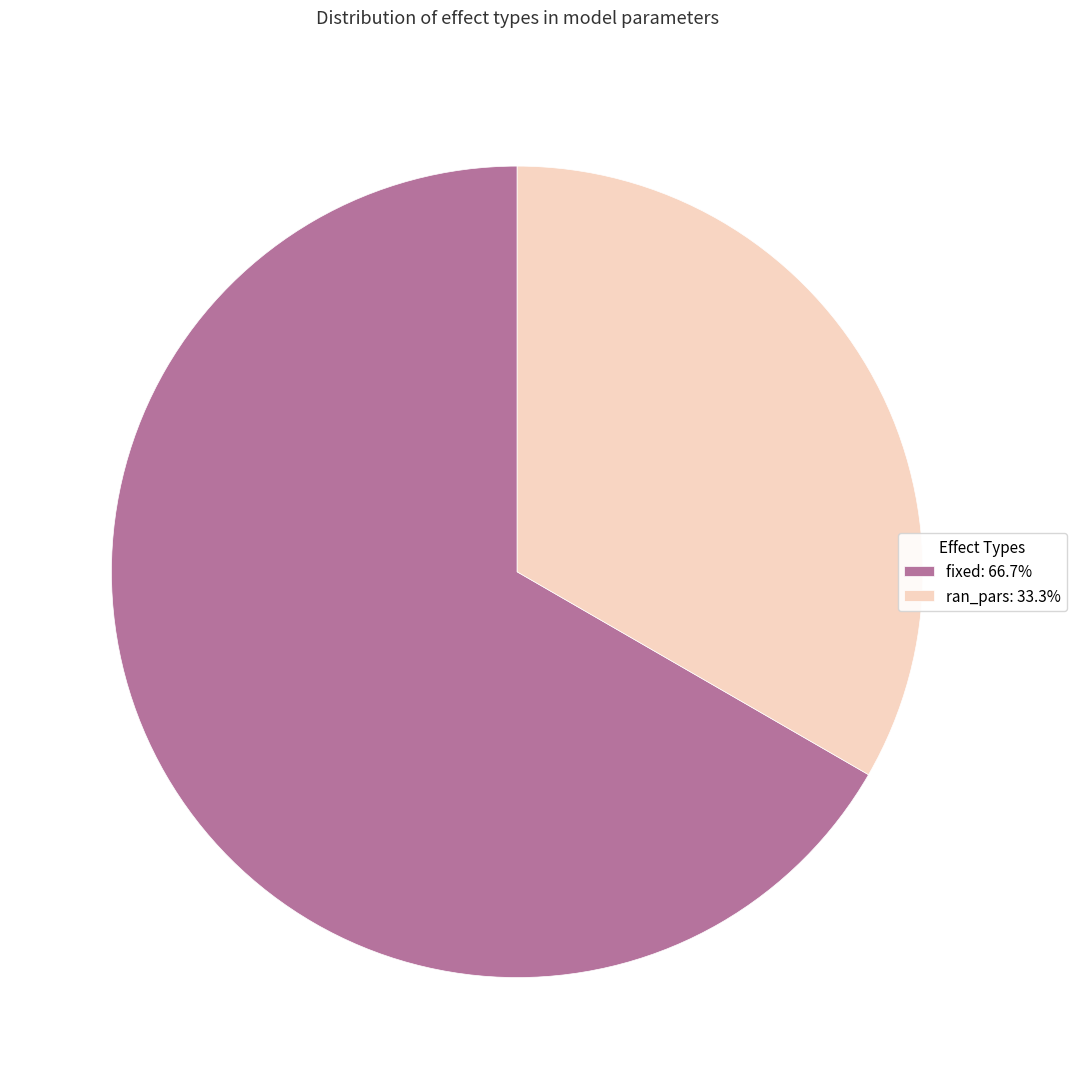

Which category has the biggest portion of the pie?

fixed